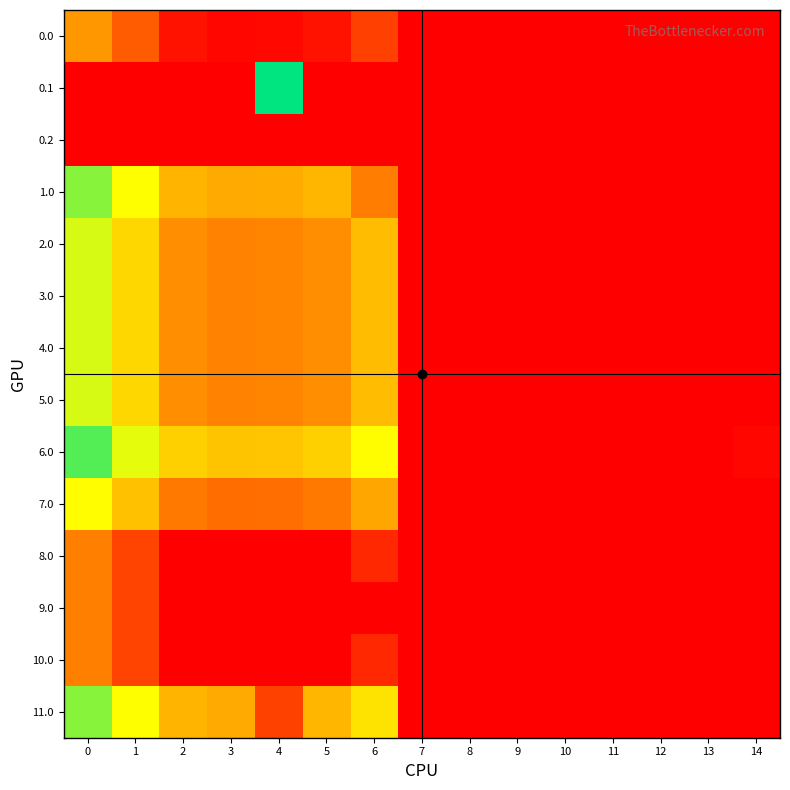

Reading left to right, extract all data points from this chart.

0.0: 0=82.0	1=49.5	2=10.3	3=4.4	4=4.9	5=10.8	6=35.0	7=0.0	8=0.0	9=0.0	10=0.0	11=0.0	12=0.0	13=0.0	14=0.0
0.1: 0=0.0	1=0.0	2=0.0	3=0.0	4=206.8	5=0.0	6=0.0	7=0.0	8=0.0	9=0.0	10=0.0	11=0.0	12=0.0	13=0.0	14=0.0
0.2: 0=0.0	1=0.0	2=0.0	3=0.0	4=0.0	5=0.0	6=0.0	7=0.0	8=0.0	9=0.0	10=0.0	11=0.0	12=0.0	13=0.0	14=0.0
1.0: 0=170.0	1=137.5	2=98.3	3=92.4	4=92.9	5=98.8	6=67.8	7=0.0	8=0.0	9=0.0	10=0.0	11=0.0	12=0.0	13=0.0	14=0.0
2.0: 0=149.0	1=116.5	2=77.3	3=71.4	4=71.9	5=77.8	6=102.0	7=0.0	8=0.0	9=0.0	10=0.0	11=0.0	12=0.0	13=0.0	14=0.0
3.0: 0=149.0	1=116.5	2=77.3	3=71.4	4=71.9	5=77.8	6=102.0	7=0.0	8=0.0	9=0.0	10=0.0	11=0.0	12=0.0	13=0.0	14=0.0
4.0: 0=149.0	1=116.5	2=77.3	3=71.4	4=71.9	5=77.8	6=102.0	7=0.0	8=0.0	9=0.0	10=0.0	11=0.0	12=0.0	13=0.0	14=0.0
5.0: 0=149.0	1=116.5	2=77.3	3=71.4	4=71.9	5=77.8	6=102.0	7=0.0	8=0.0	9=0.0	10=0.0	11=0.0	12=0.0	13=0.0	14=0.0
6.0: 0=184.0	1=144.9	2=112.3	3=106.4	4=106.9	5=112.8	6=137.0	7=0.0	8=0.0	9=0.0	10=0.0	11=0.0	12=0.0	13=0.0	14=3.9
7.0: 0=137.0	1=104.5	2=65.3	3=59.4	4=59.9	5=65.8	6=90.0	7=0.0	8=0.0	9=0.0	10=0.0	11=0.0	12=0.0	13=0.0	14=0.0
8.0: 0=69.0	1=36.5	2=0.0	3=0.0	4=0.0	5=0.0	6=22.0	7=0.0	8=0.0	9=0.0	10=0.0	11=0.0	12=0.0	13=0.0	14=0.0
9.0: 0=69.0	1=36.5	2=0.0	3=0.0	4=0.0	5=0.0	6=0.0	7=0.0	8=0.0	9=0.0	10=0.0	11=0.0	12=0.0	13=0.0	14=0.0
10.0: 0=69.0	1=36.5	2=0.0	3=0.0	4=0.0	5=0.0	6=22.0	7=0.0	8=0.0	9=0.0	10=0.0	11=0.0	12=0.0	13=0.0	14=0.0
11.0: 0=170.0	1=137.5	2=98.3	3=92.4	4=35.6	5=98.8	6=123.0	7=0.0	8=0.0	9=0.0	10=0.0	11=0.0	12=0.0	13=0.0	14=0.0